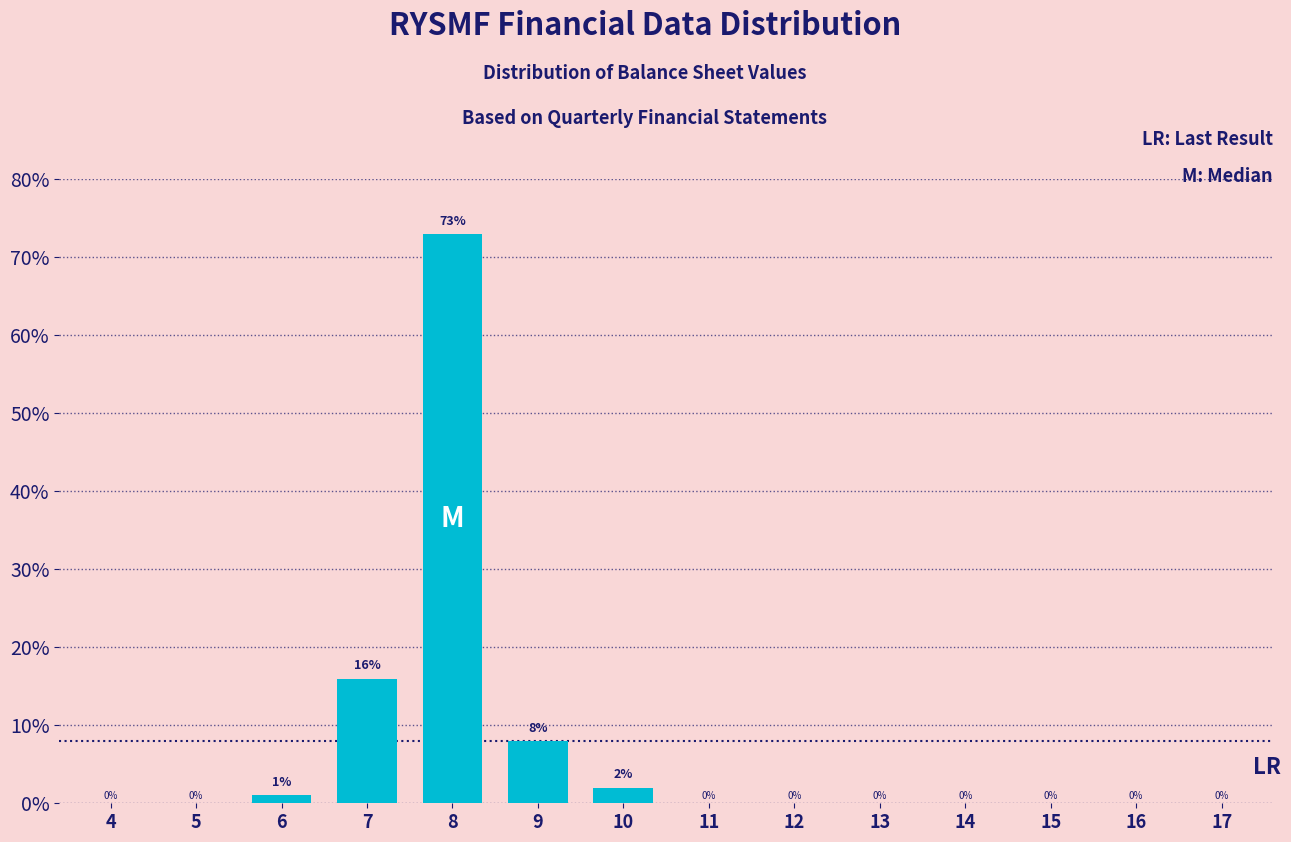

Reading left to right, transcribe all the data shown in this chart.

4=0	5=0	6=1	7=16	8=73	9=8	10=2	11=0	12=0	13=0	14=0	15=0	16=0	17=0